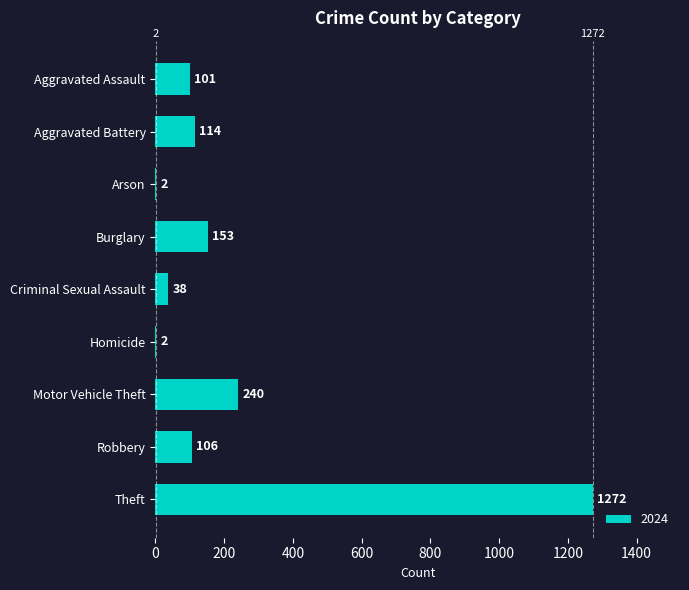

Approximately how many times larger is the value at Aggravated Battery compared to Burglary?

0.7